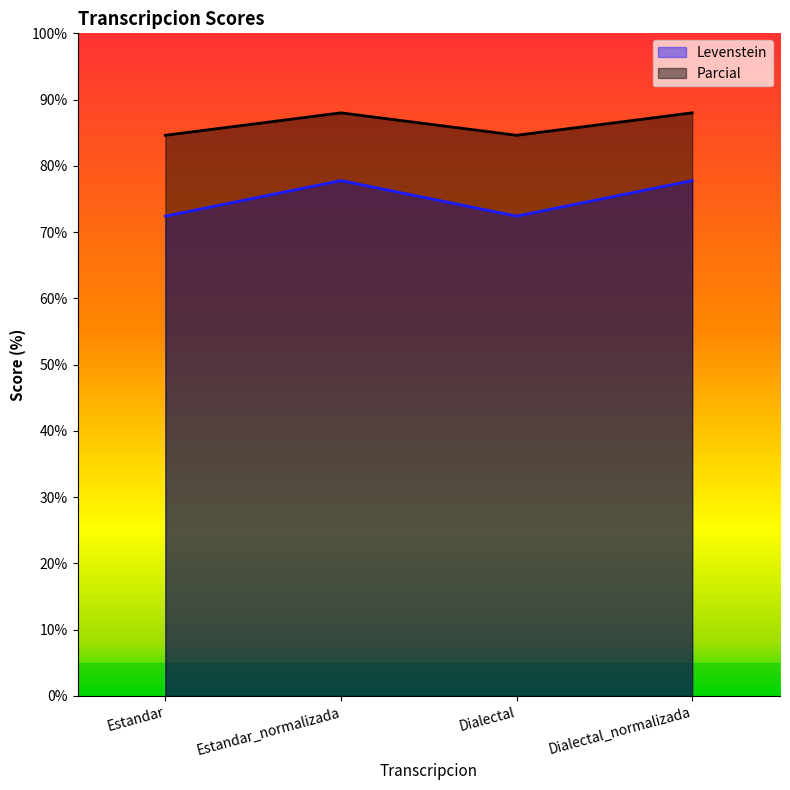

What is the value of the Parcial point at the 1st from the left?

84.6